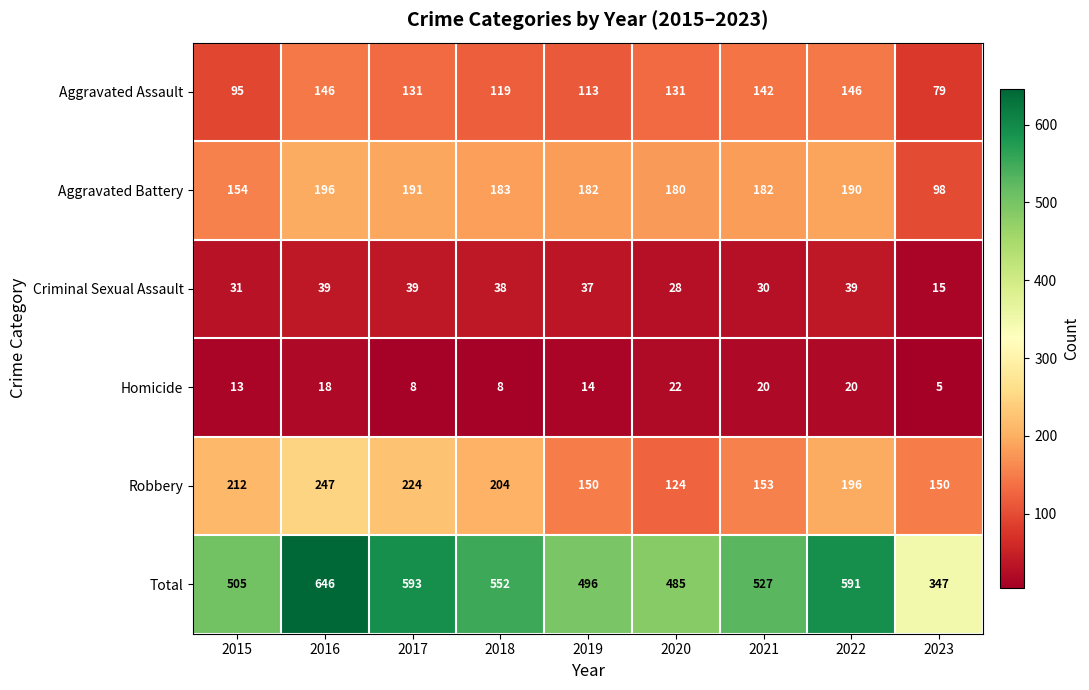

What is the spread (max minus min) of values at 2020?

463